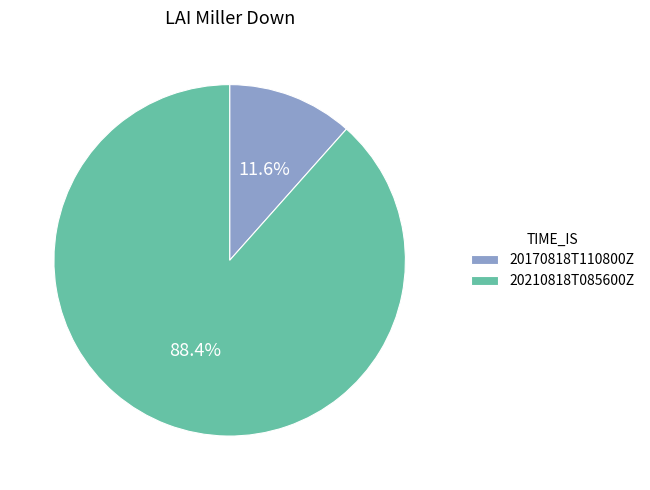

To the nearest percent, what is the average slice percentage?

50%